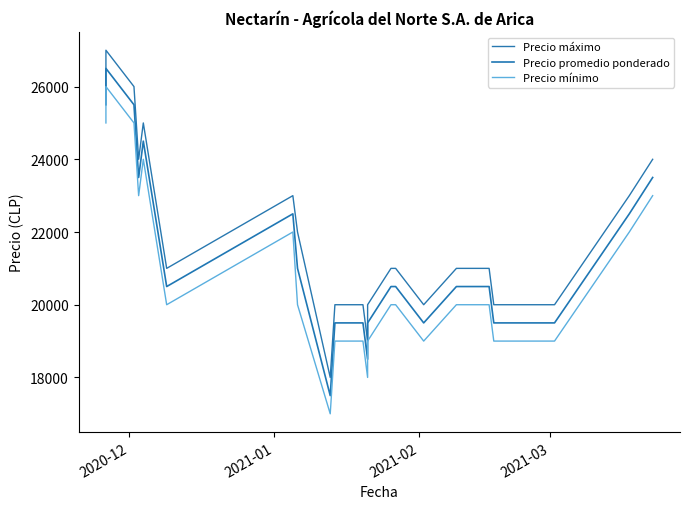

Which series has the widest spread of values?

Precio máximo